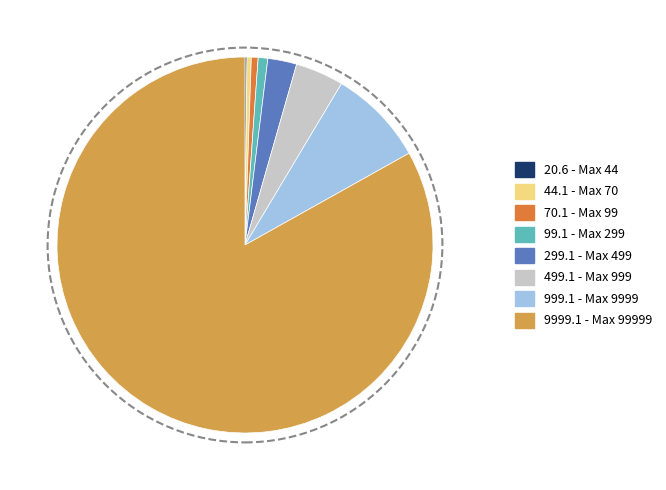

The 99.1 - Max 299 slice represents 11% of the pie. True or false?

False